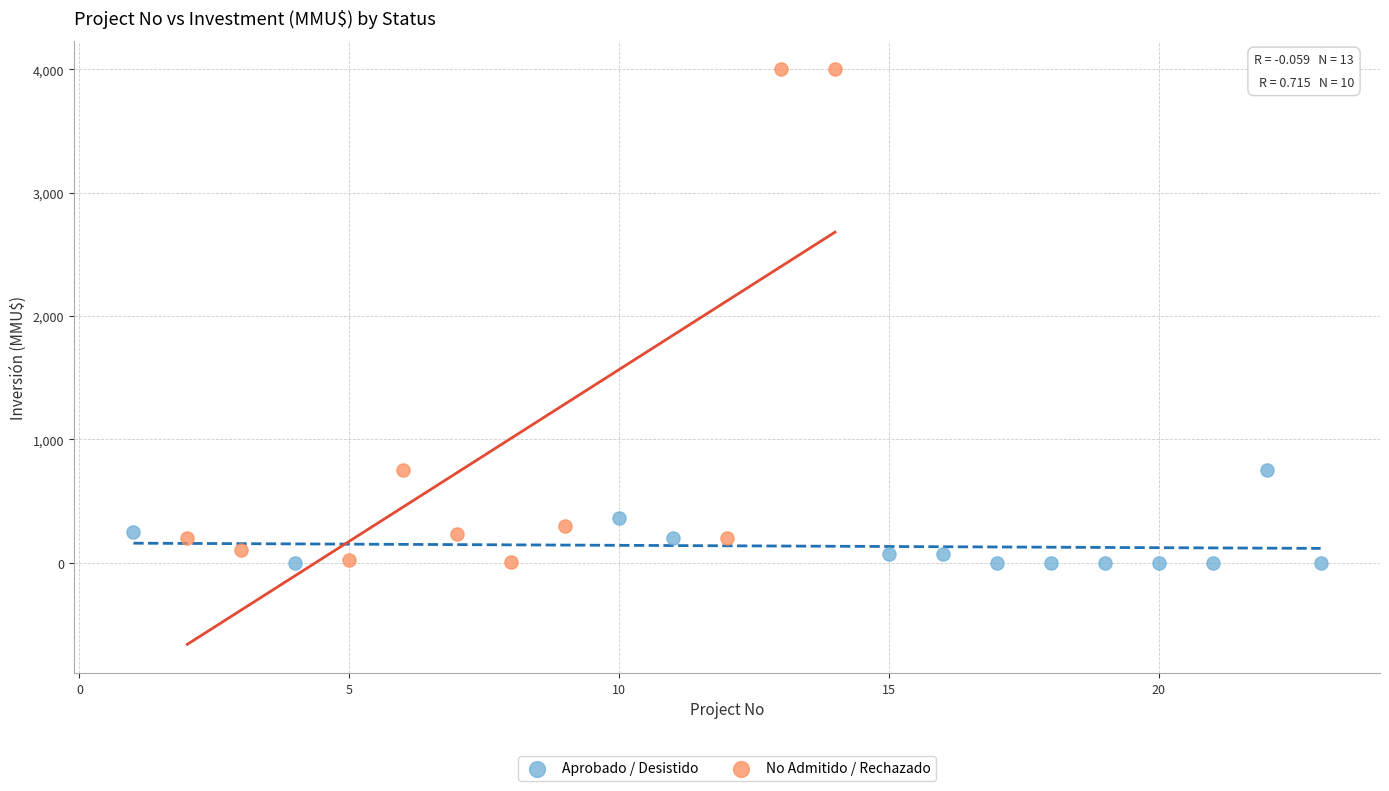

Which series reaches the maximum Y coordinate?

No Admitido / Rechazado